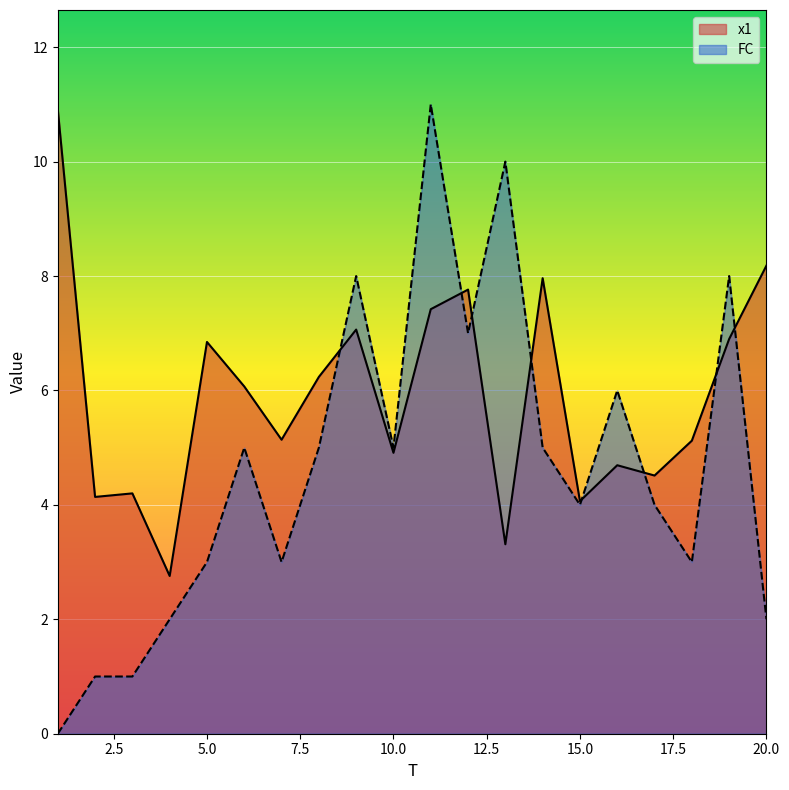

Which series ends up on top after the final intersection of FC and x1?

x1